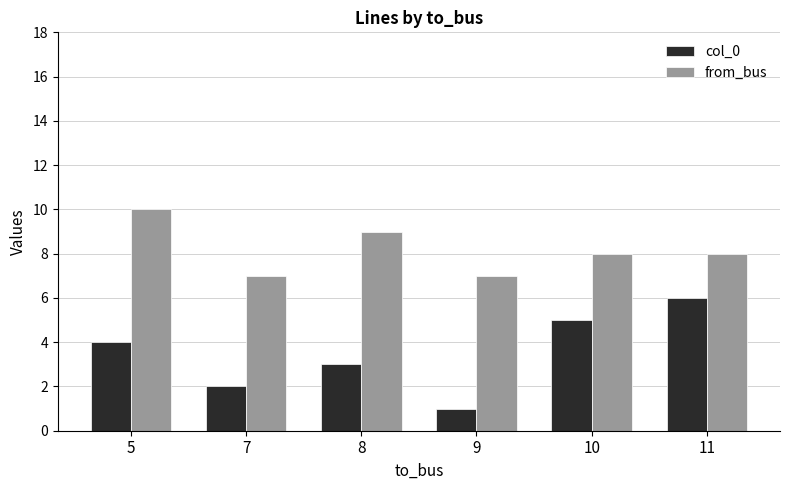

What is the difference between the col_0 values at 11 and 8?

3